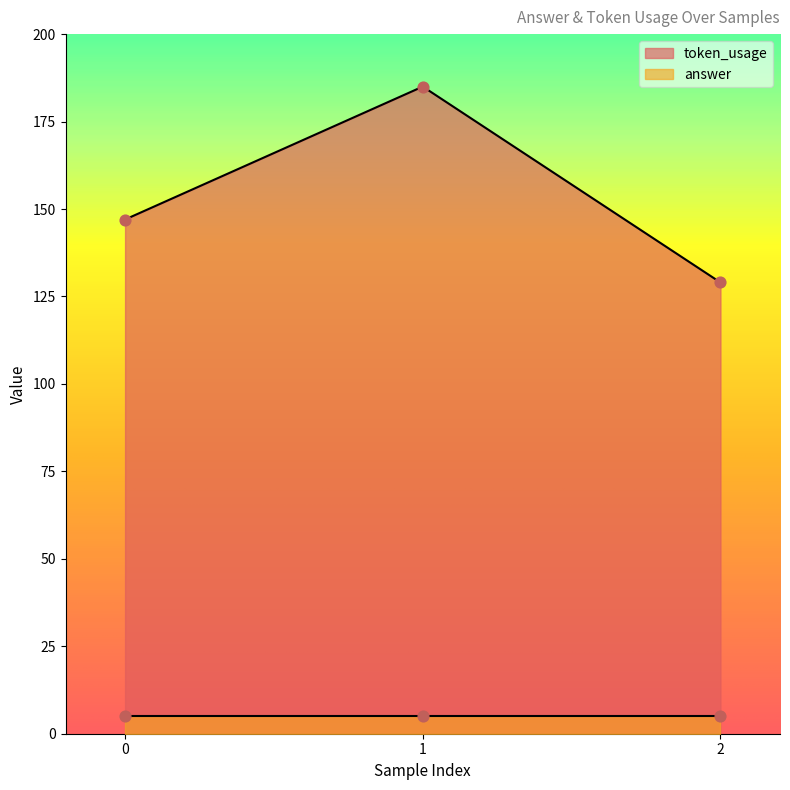

Between 2 and 1, which is larger?

1